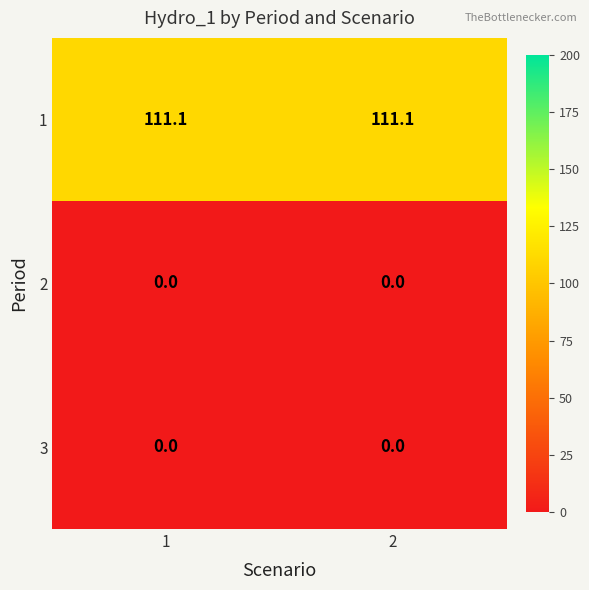

Is it true that 2 equals 0.0 at 1?

True